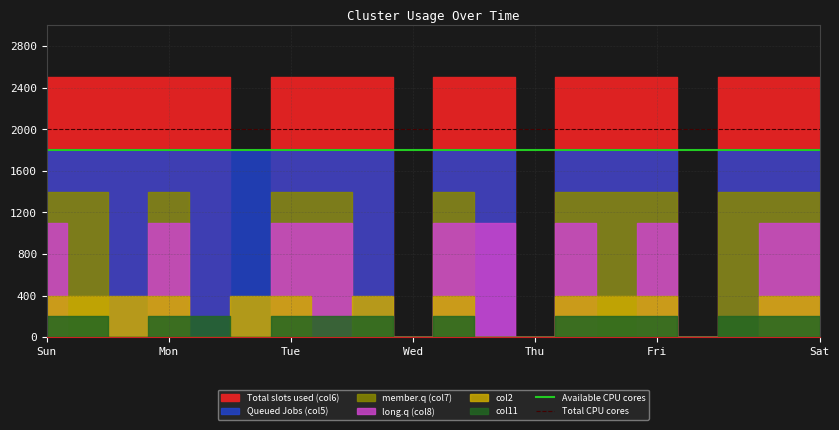

Which label corresponds to the largest value in the chart?

Sun